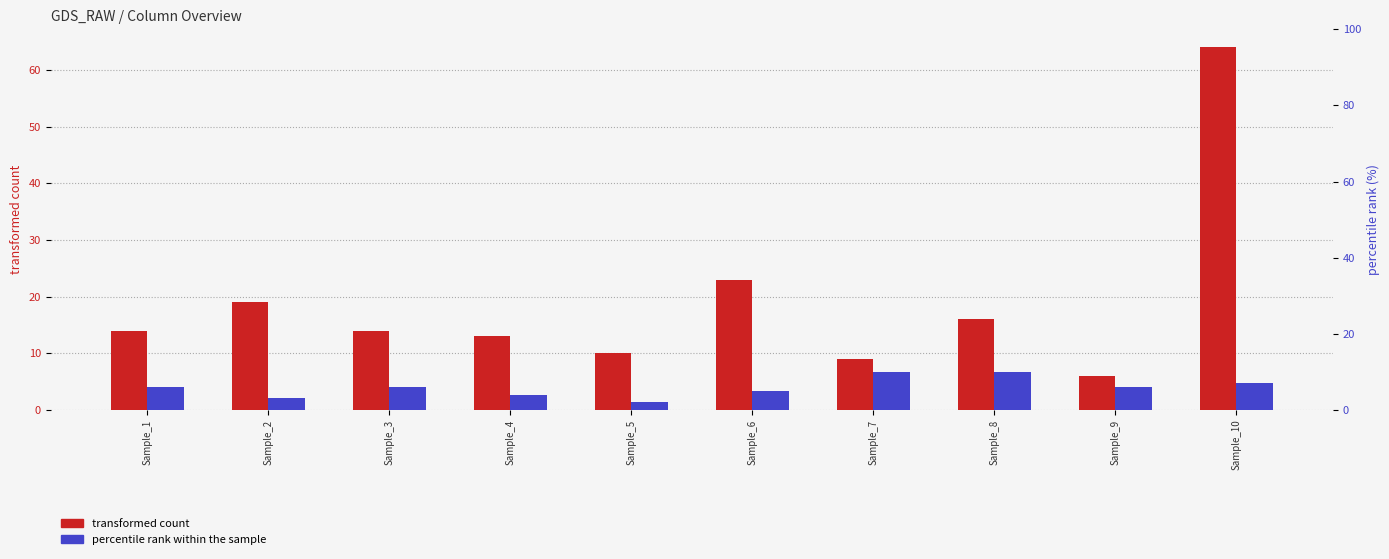

Rank the series by their maximum value, from highest to lowest.

transformed count, percentile rank within the sample